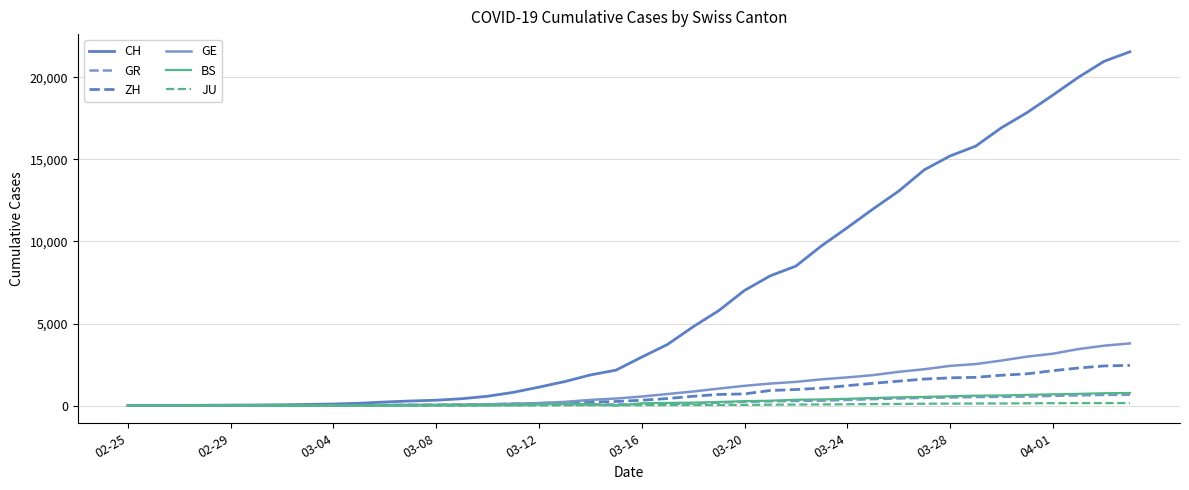

Does the chart have visible grid lines?

Yes